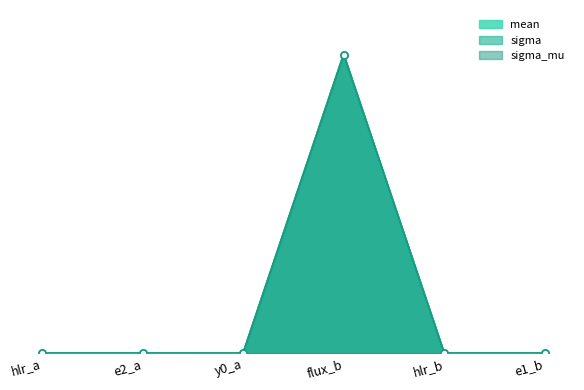

How many data points does each series have?

6